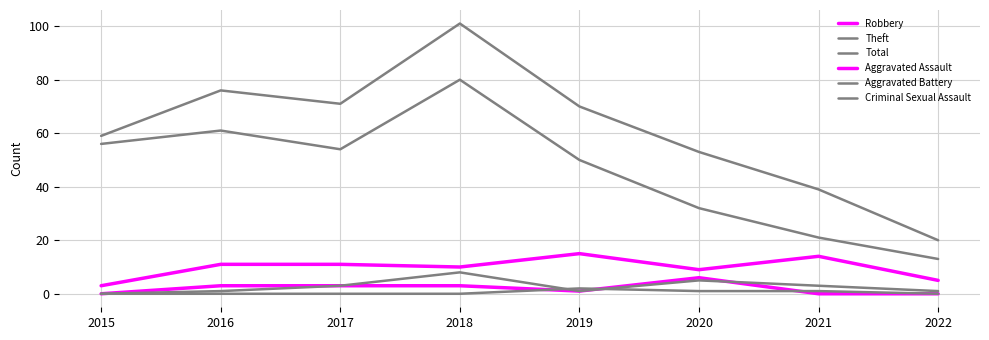

Is this an area chart (filled region under the line)?

No